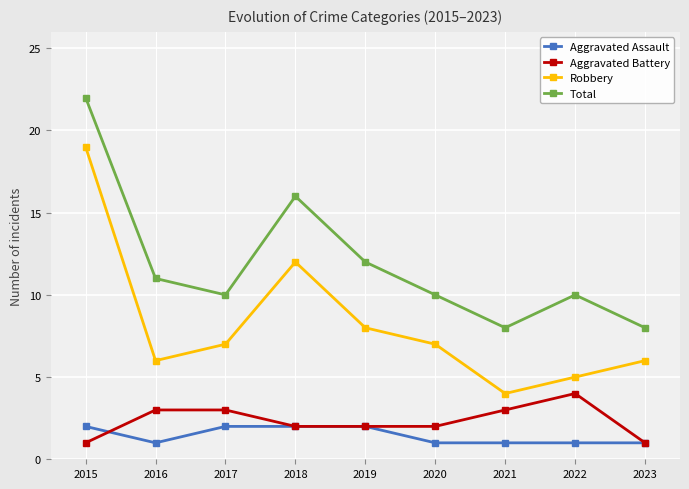

What is the approximate value of Total at 2023?

8